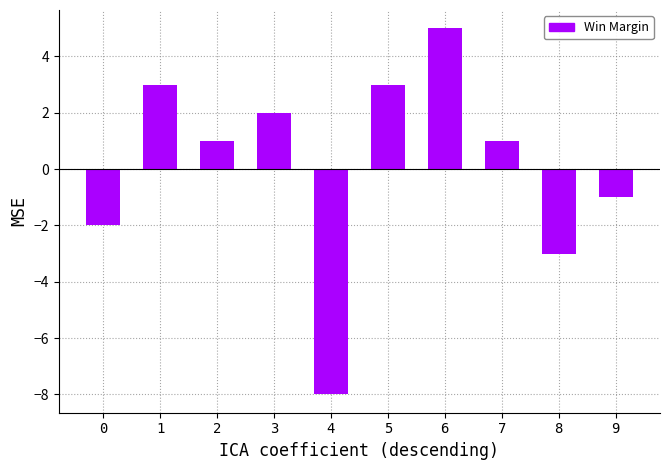

How many bars are there in total?

10